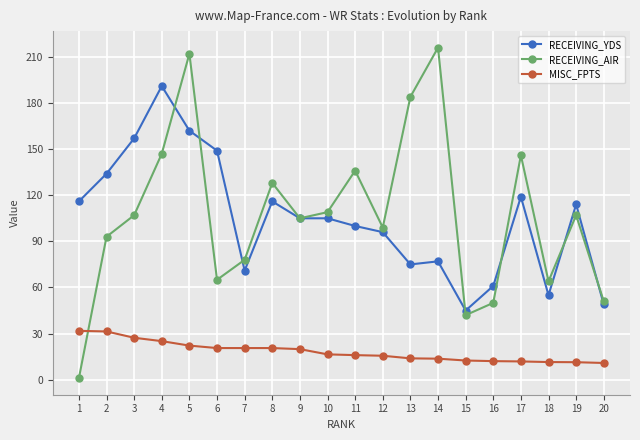

Between 2 and 4, which series saw the biggest shift?

RECEIVING_YDS